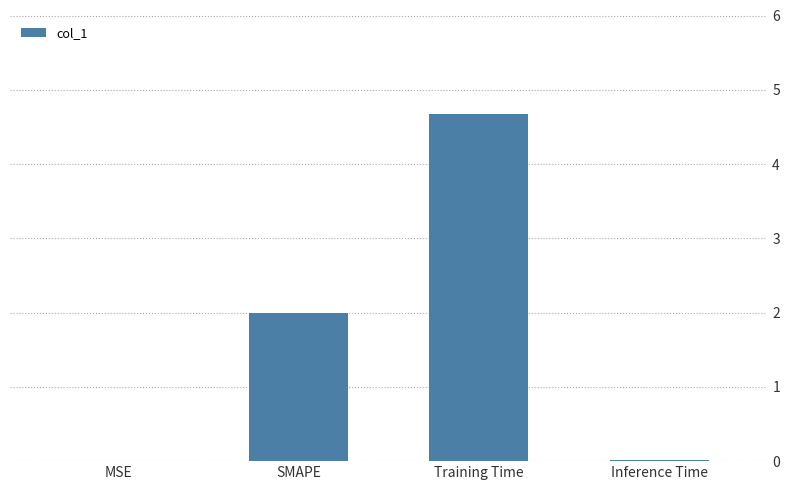

True or false: the data shows 0.0 at Inference Time.

True